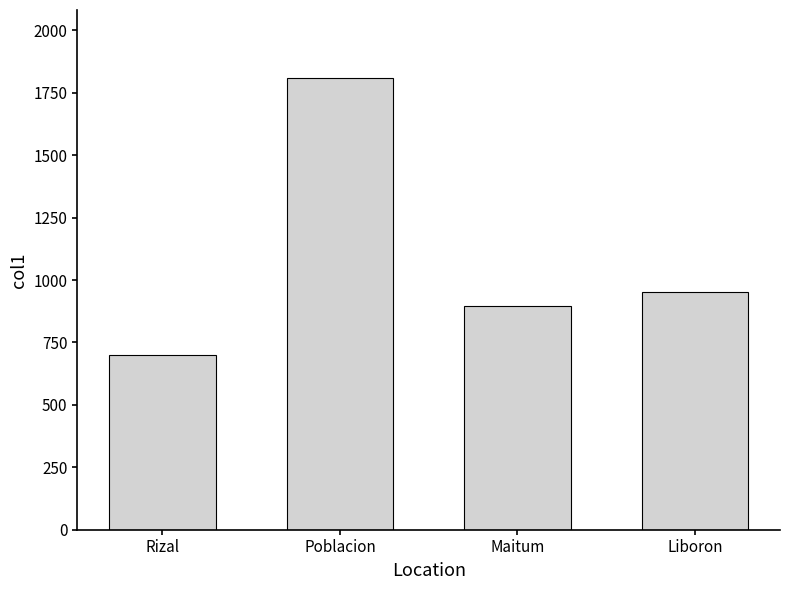

What is the label of the 4th bar from the right?

Rizal